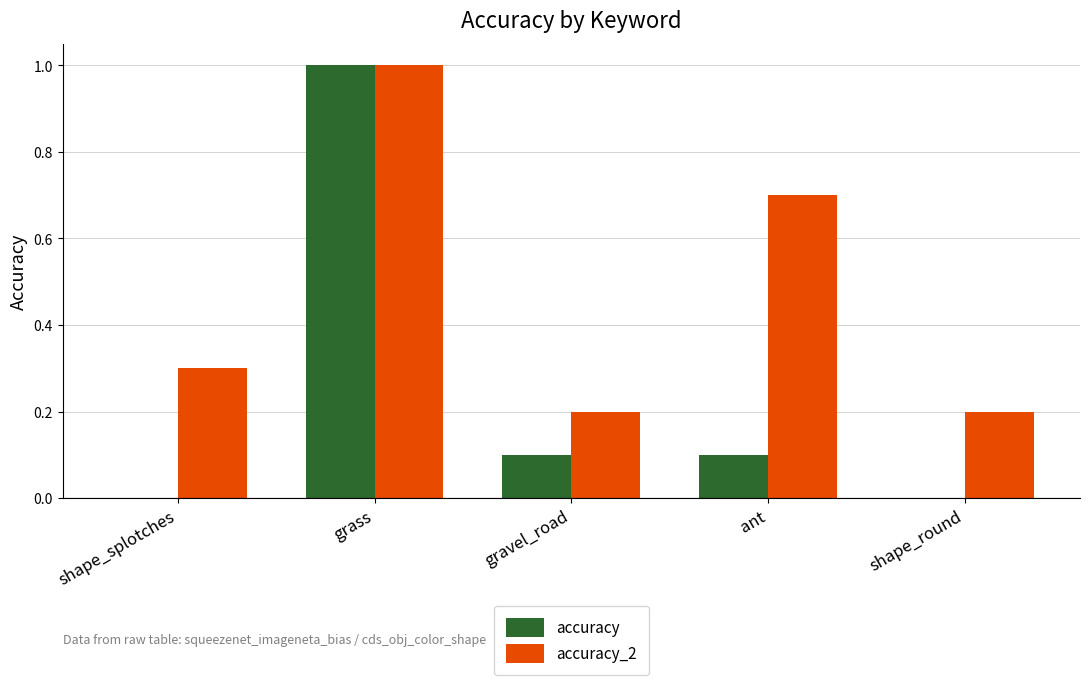

Which series has the largest total across all categories?

accuracy_2